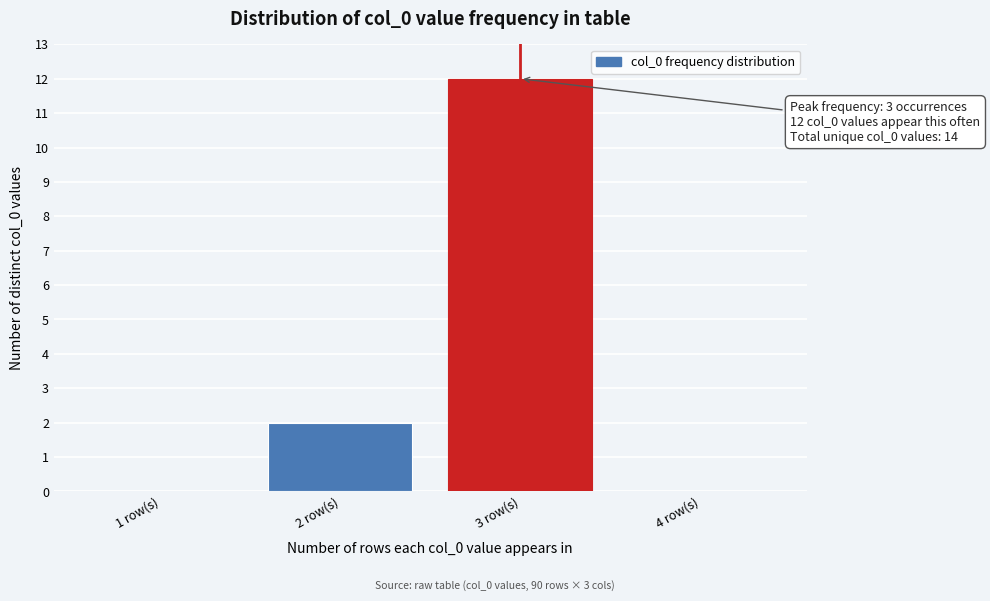

Reading right to left, transcribe all the data shown in this chart.

4 row(s)=0	3 row(s)=12	2 row(s)=2	1 row(s)=0